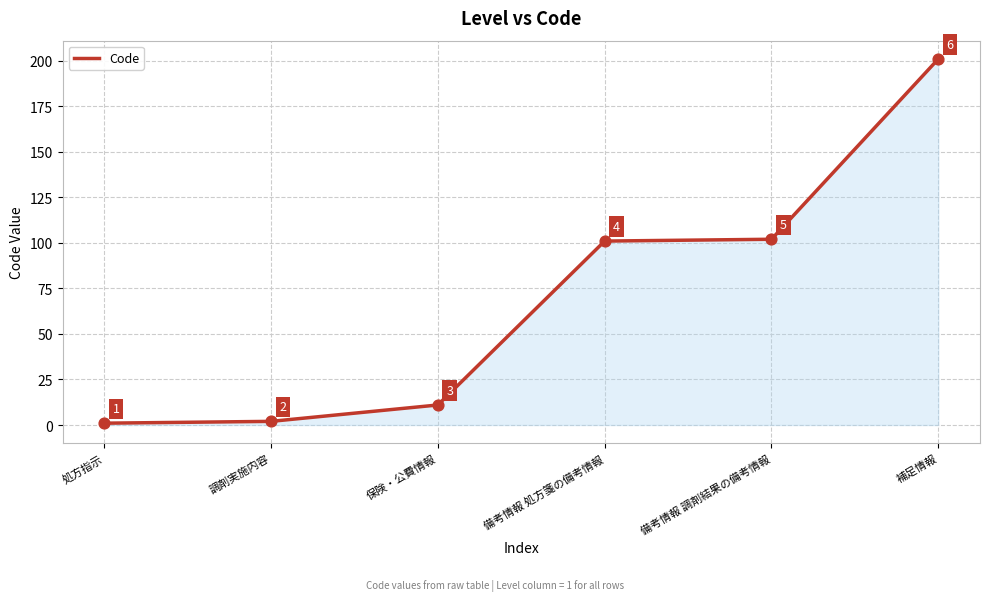

What is the change in value from 処方指示 to 保険・公費情報?

+10